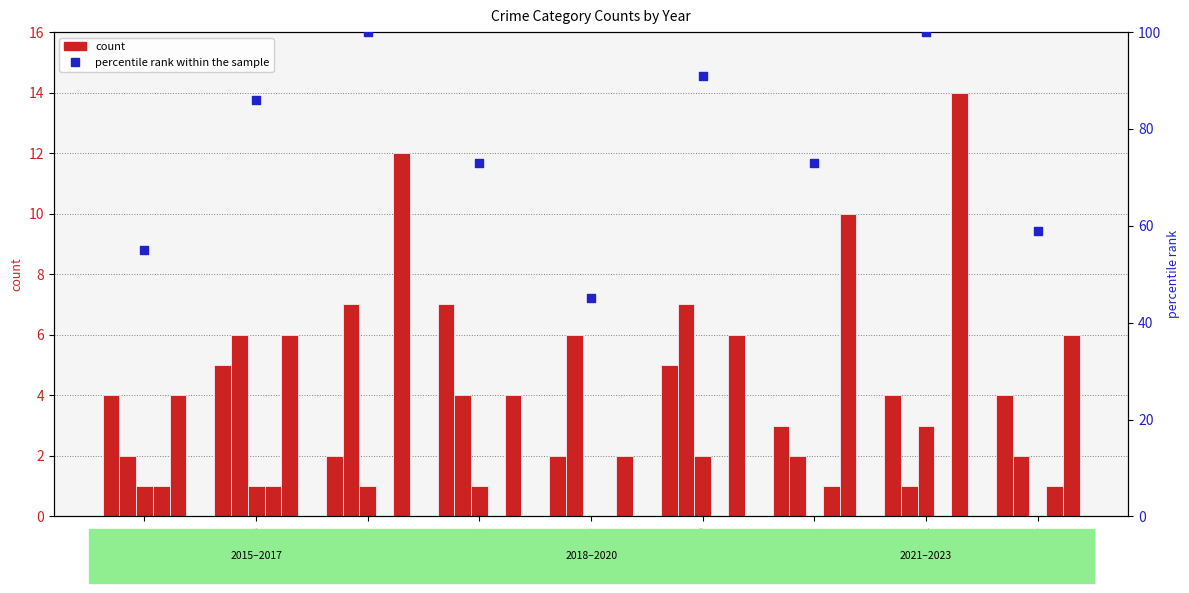

At which category is the sum across all series the highest?

2017